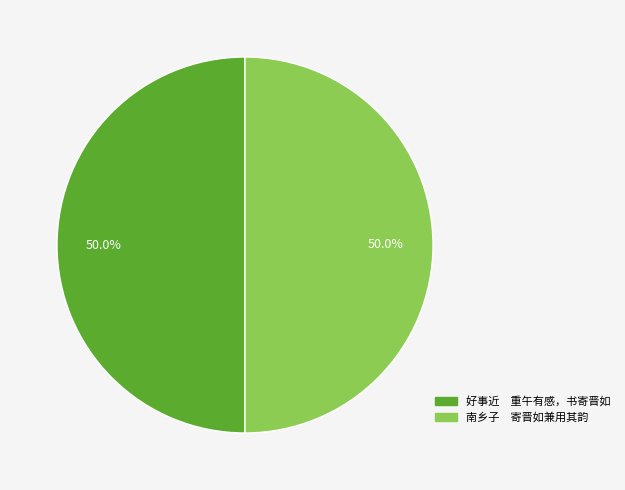

Do 好事近 重午有感，书寄晋如 and 南乡子 寄晋如兼用其韵 together represent more than half of the pie?

Yes